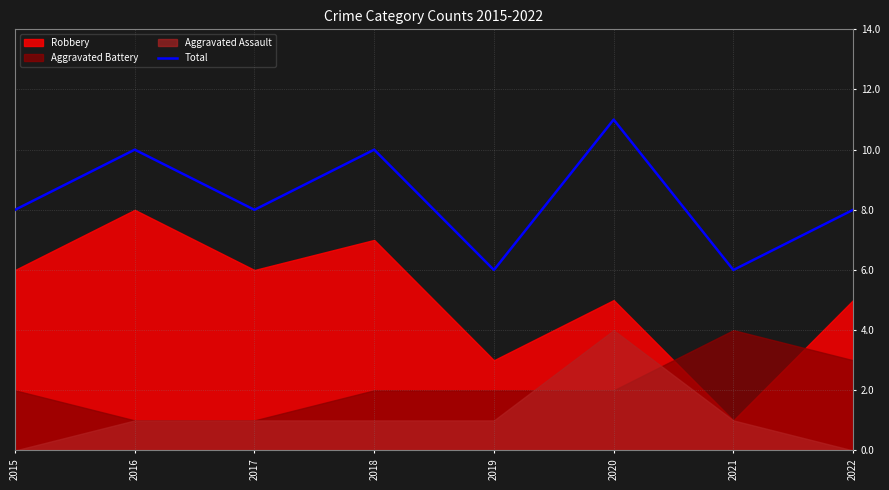

How many data points are less than 8?

2